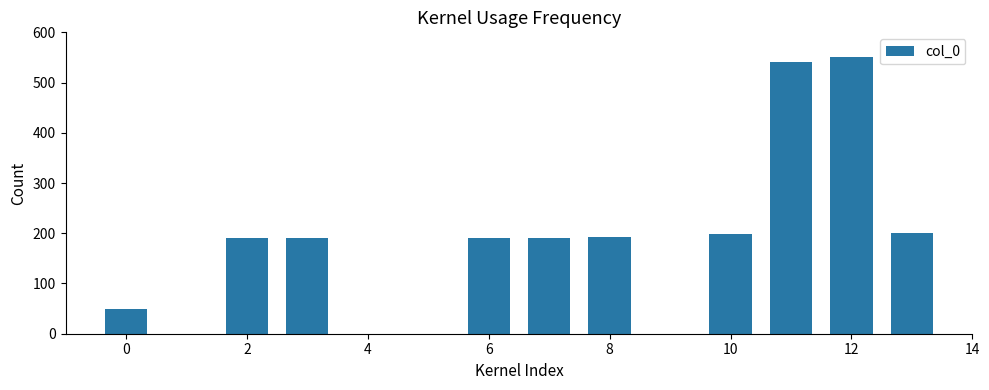

How many values are below 199?

6